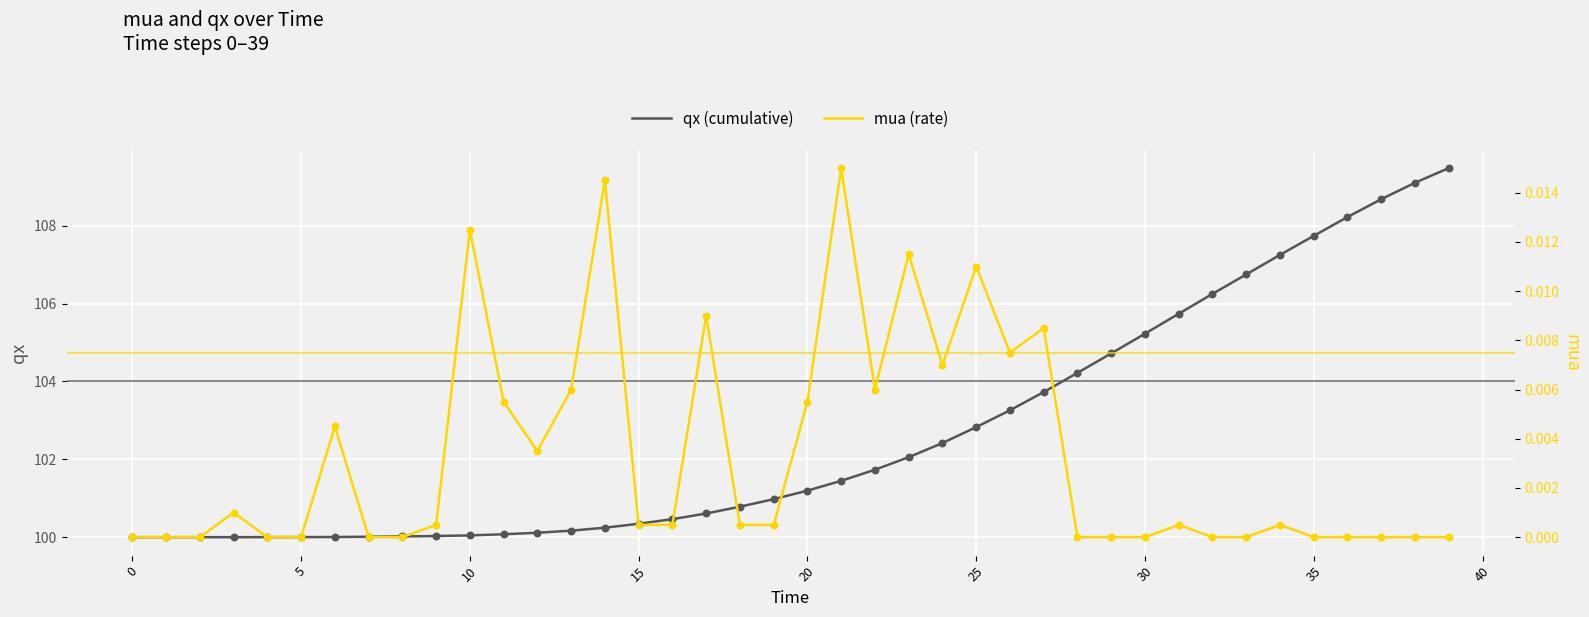

The qx (cumulative) series shows 164.3 at 0. True or false?

False